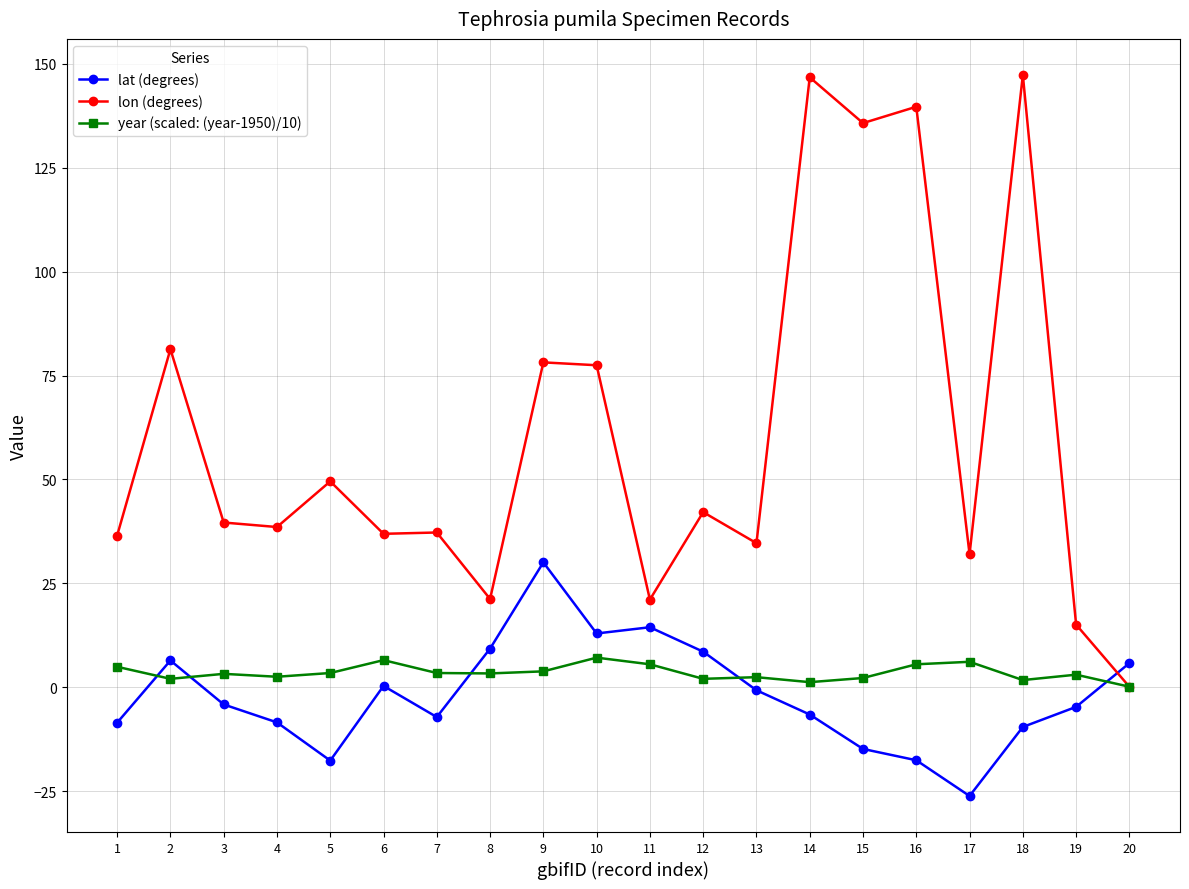

True or false: lon (degrees) and lat (degrees) intersect in this chart.

True